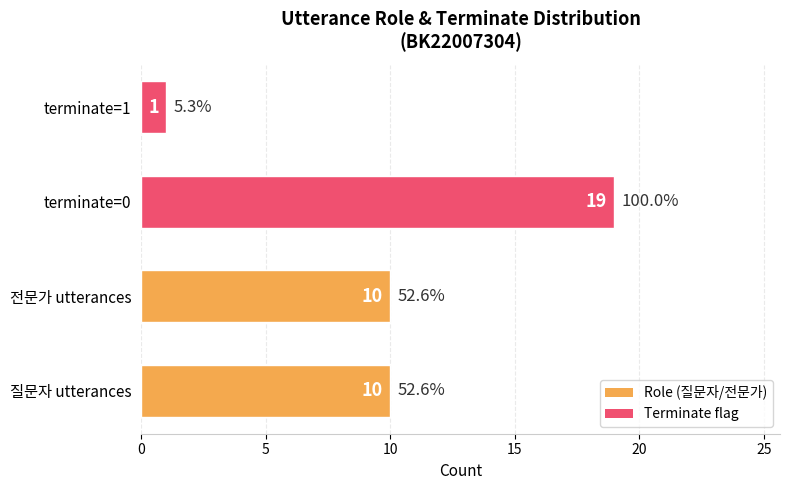

How many values are between 10 and 19?

3